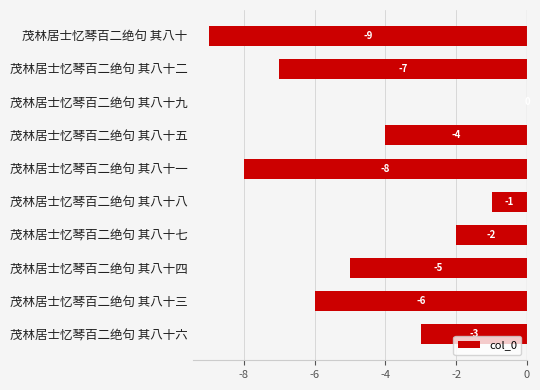

The chart shows a value of -2 at 茂林居士忆琴百二绝句 其八十七. True or false?

True